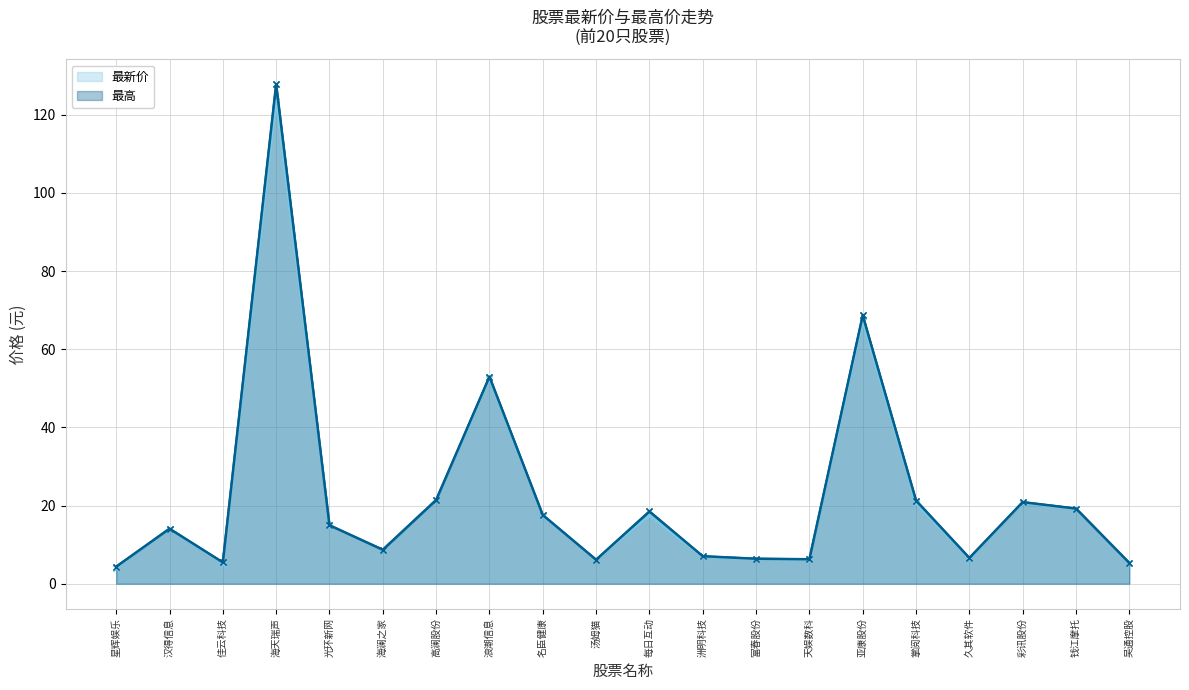

What is the label of the 5th point from the right?

掌阅科技